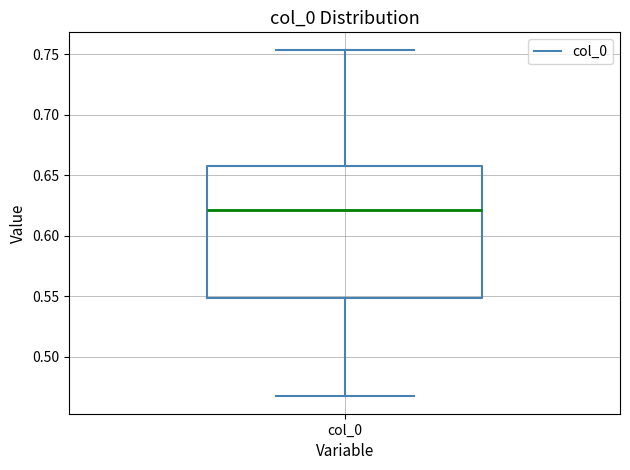

Read this box plot against the y-axis: the position of the median line, the range covered by the box, and the ends of both whiskers. The values are not printed on the chart, so give them approximately, as read against the axis.

median 0.620, box 0.550 to 0.660, whiskers 0.465 to 0.755